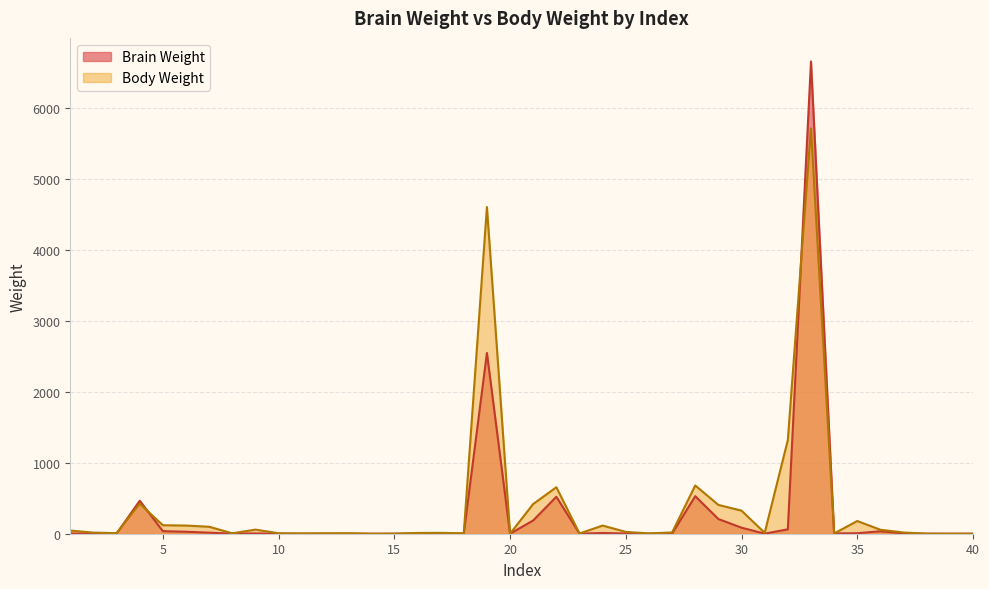

What is the average value of the Body Weight series?

387.4